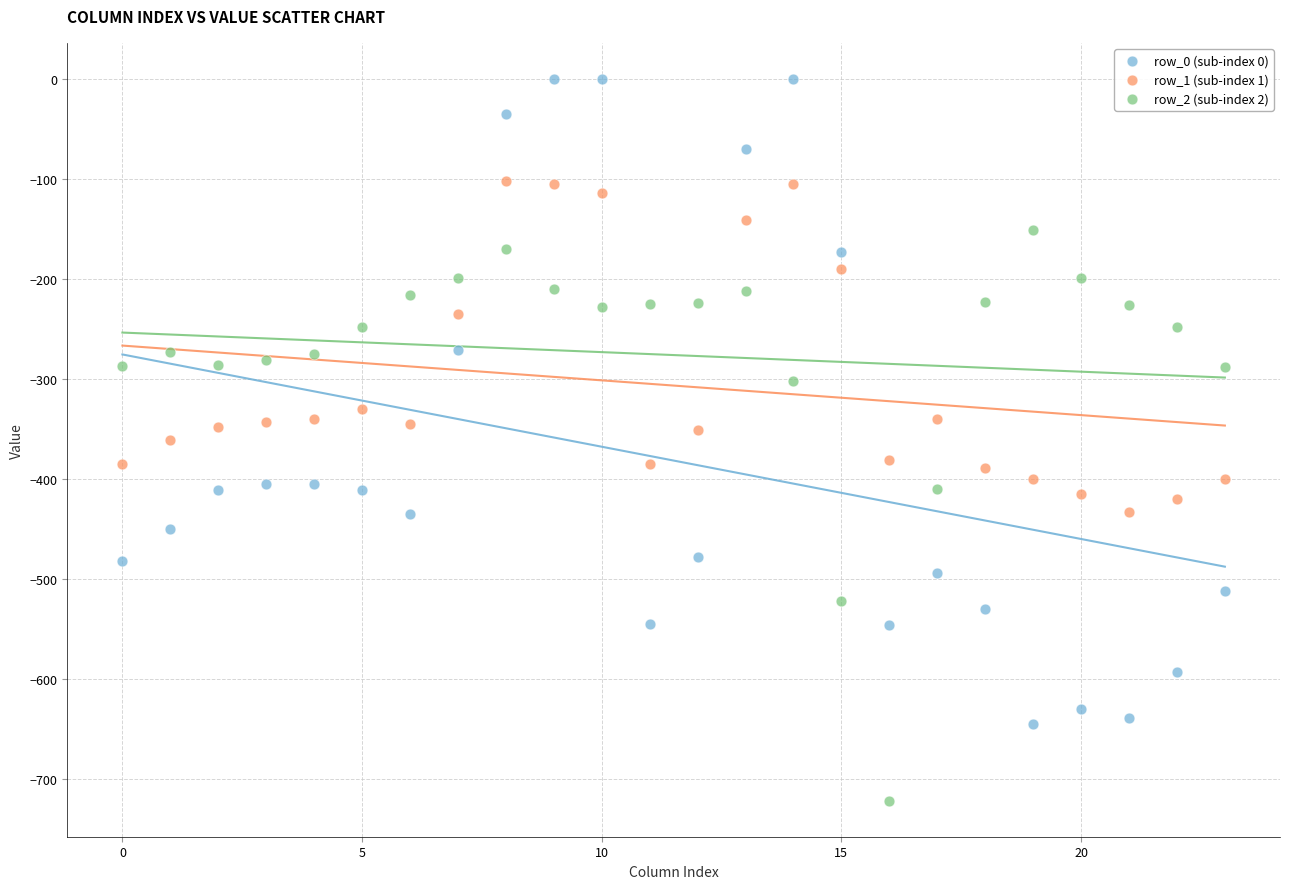

Which series has the largest Y range (max minus min)?

row_0 (sub-index 0)